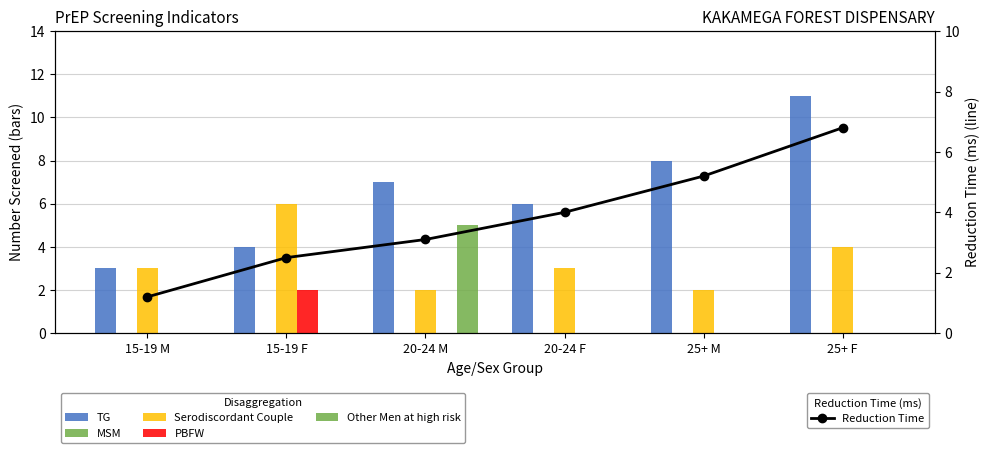

Reading right to left, transcribe all the data shown in this chart.

TG: 11.0	8.0	6.0	7.0	4.0	3.0
MSM: 0.0	0.0	0.0	0.0	0.0	0.0
Serodiscordant Couple: 4.0	2.0	3.0	2.0	6.0	3.0
PBFW: 0.0	0.0	0.0	0.0	2.0	0.0
Other Men at high risk: 0.0	0.0	0.0	5.0	0.0	0.0
Reduction Time: 6.8	5.2	4.0	3.1	2.5	1.2